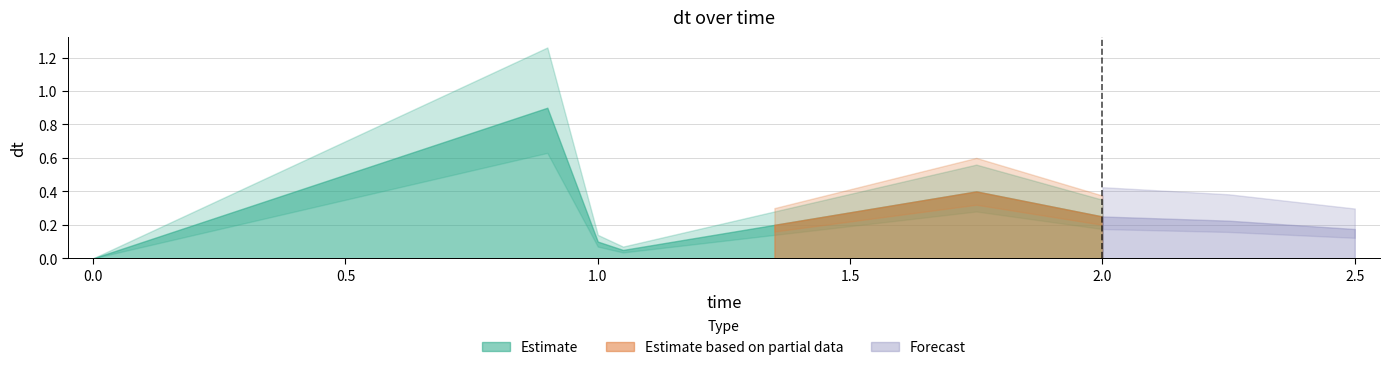

What is the difference between the maximum and second lowest values?

0.8